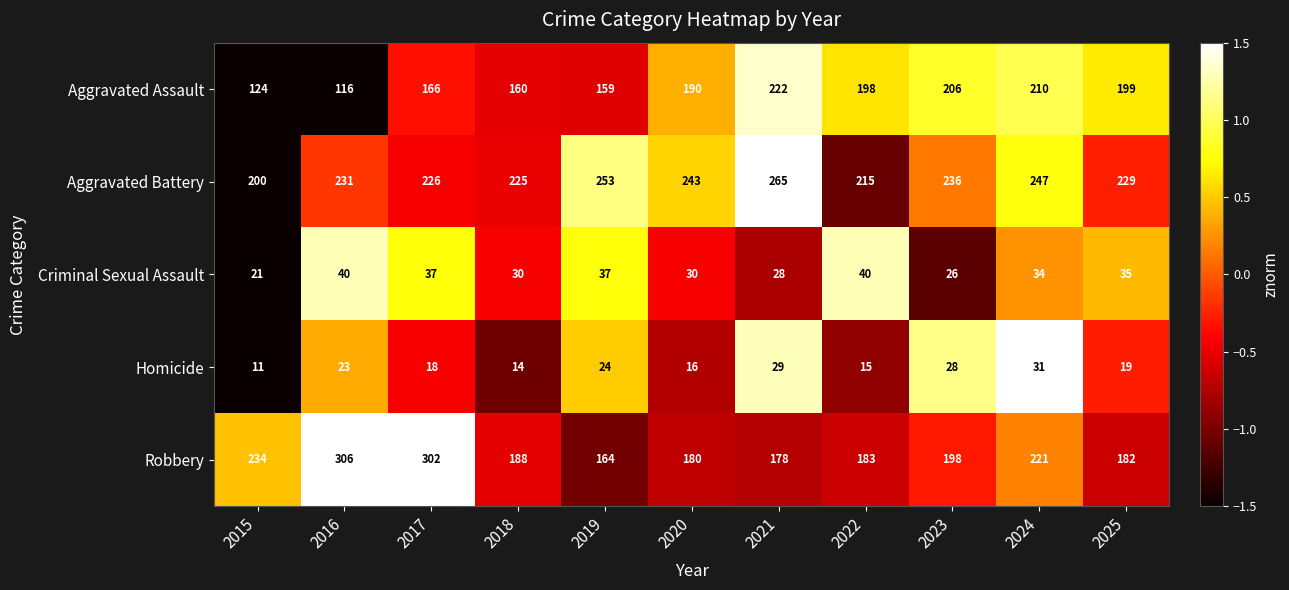

What is the total value across all series at 2022?

651